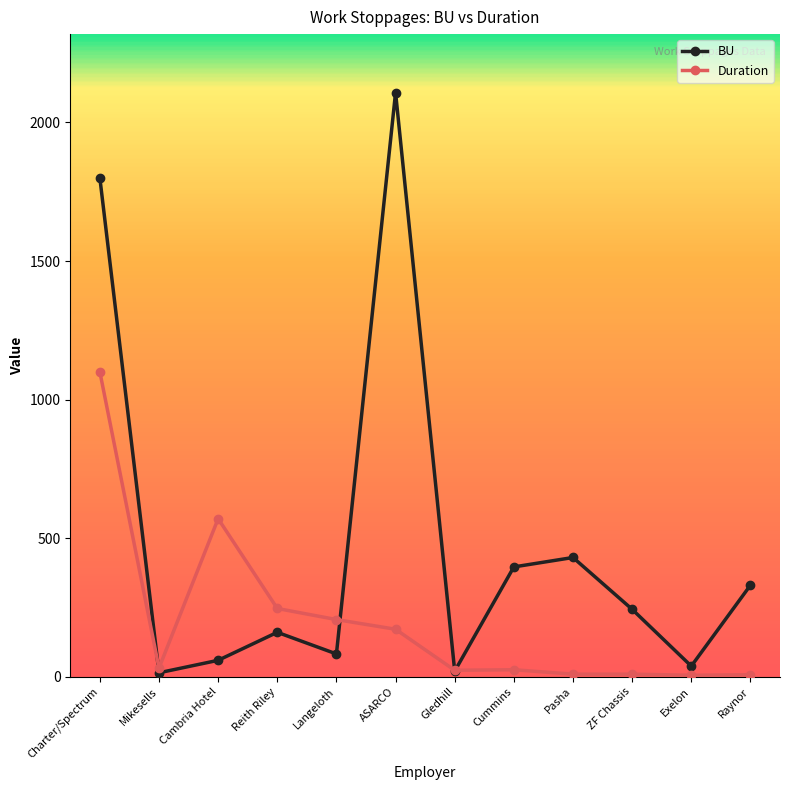

How many lines are shown in the chart?

2